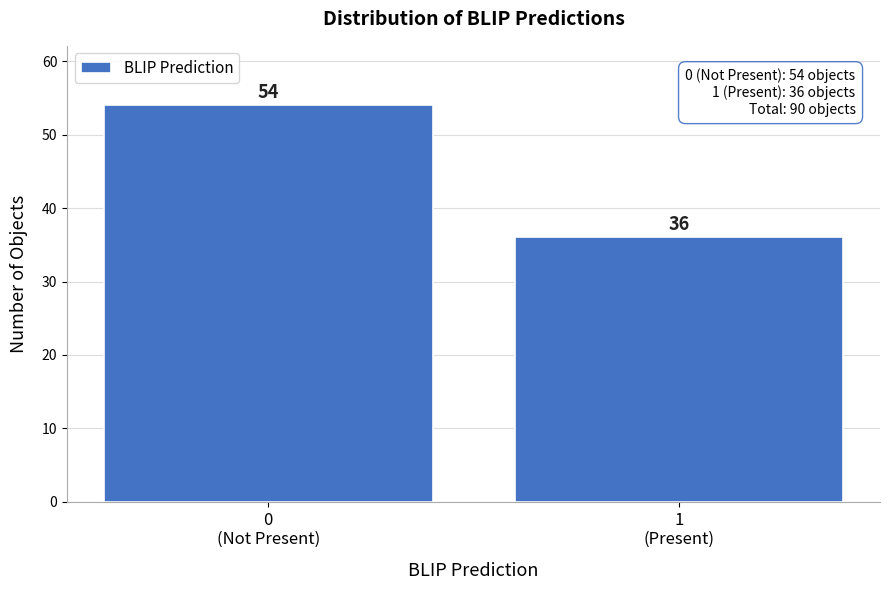

Reading right to left, list all the values displayed in this chart.

36	54